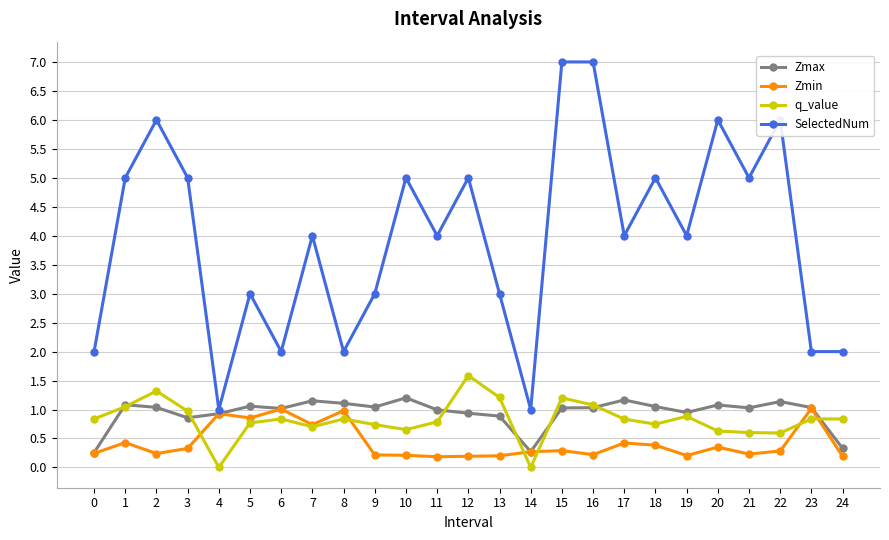

True or false: Zmin and SelectedNum intersect in this chart.

False